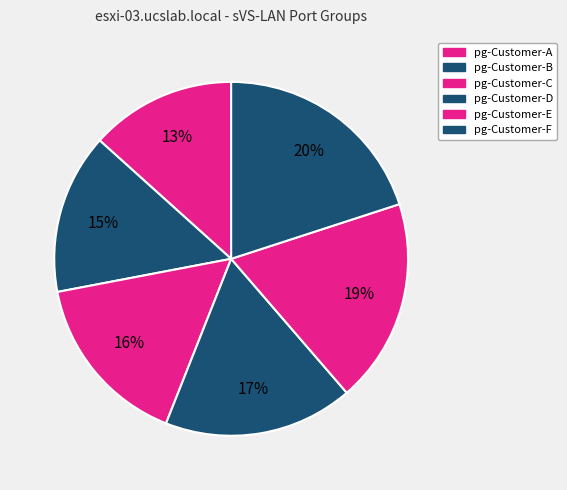

To the nearest percent, what is the combined percentage of pg-Customer-C and pg-Customer-B?

31%